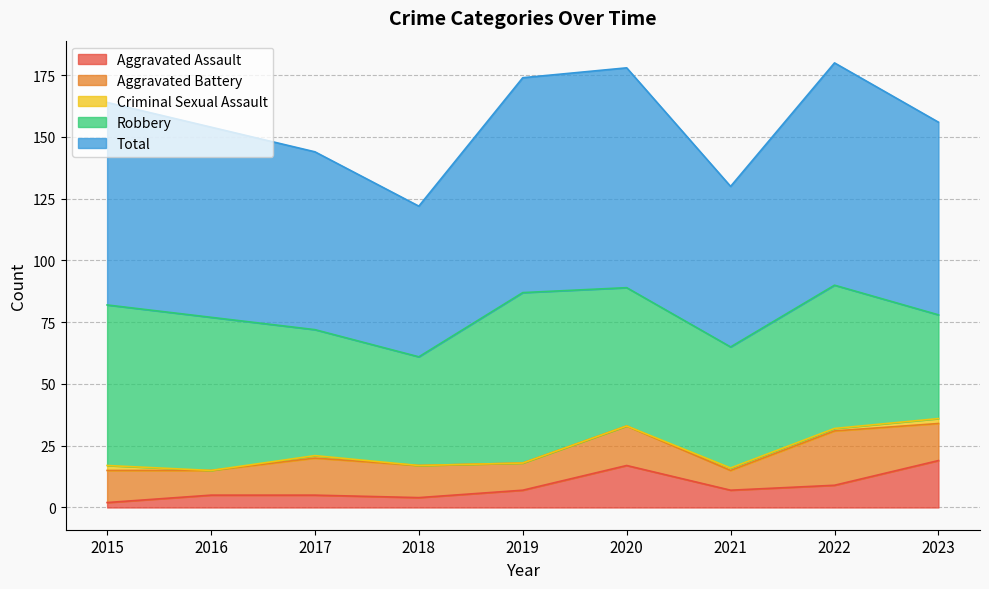

What is the average value of the Criminal Sexual Assault series?

1